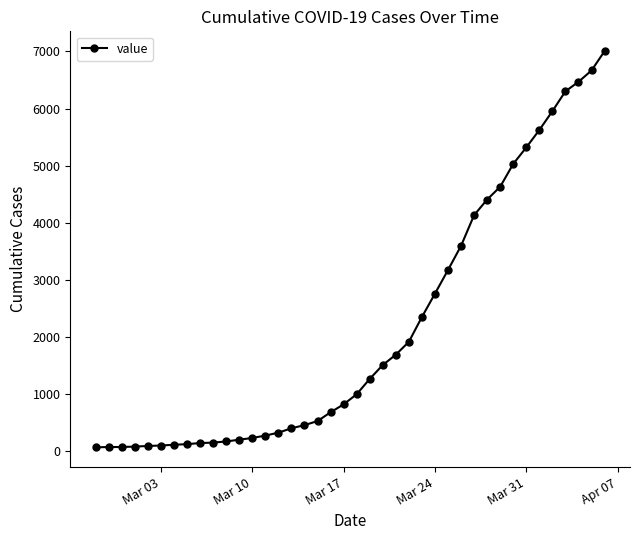

What is the maximum value shown in the chart?

7005